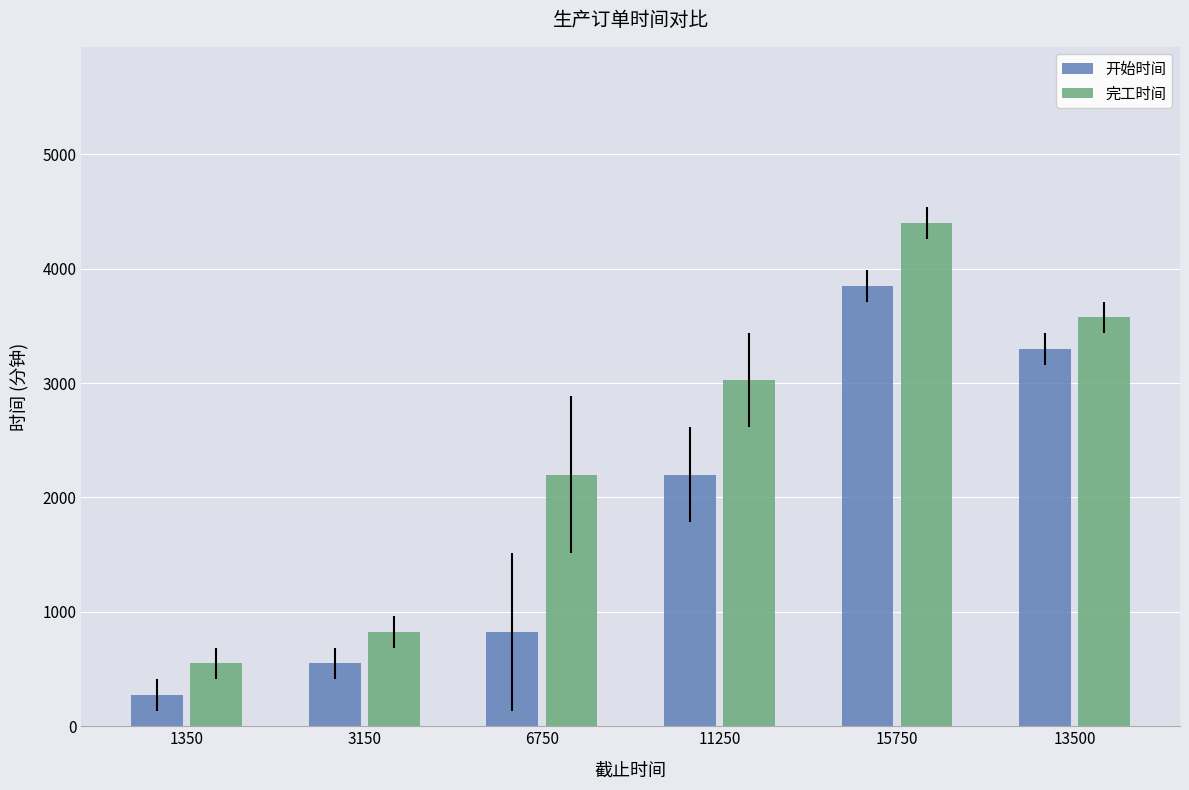

At how many categories does at least one series exceed 1848?

4